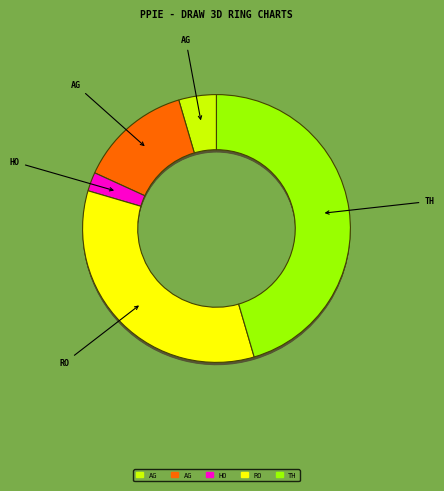

To the nearest percent, what is the difference between the Theft and Homicide slice percentages?

43%